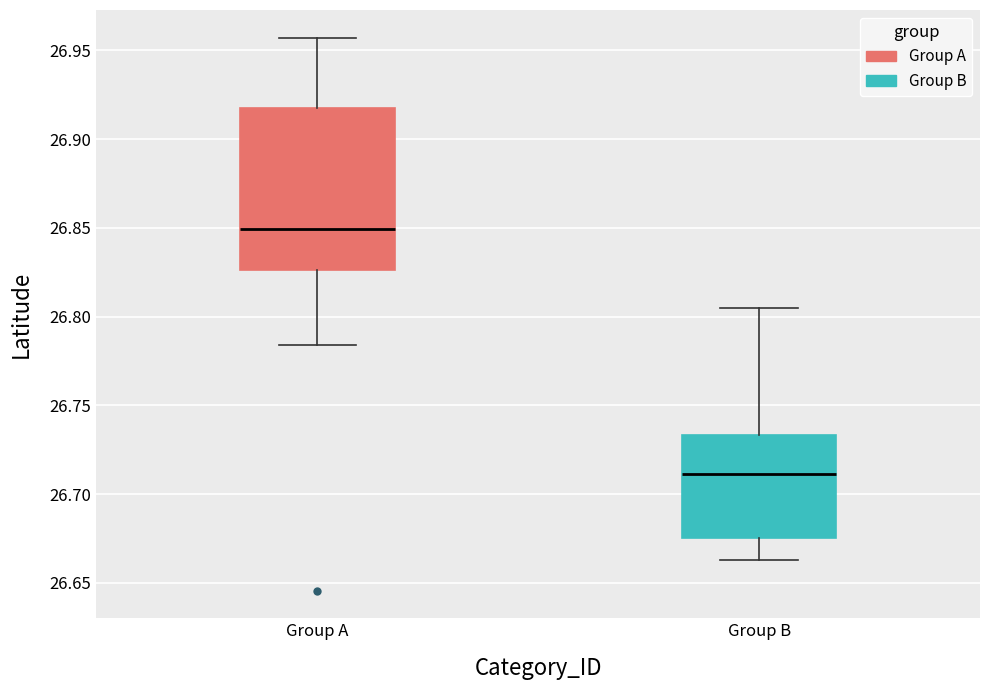

Reading left to right, read every box against the y-axis: the position of its median line, the range the box covers, and the ends of its whiskers. The values are not printed on the chart, so give them approximately, as read against the axis.

Group A: median 26.850, box 26.825 to 26.915, whiskers 26.785 to 26.955
Group B: median 26.710, box 26.675 to 26.735, whiskers 26.665 to 26.805